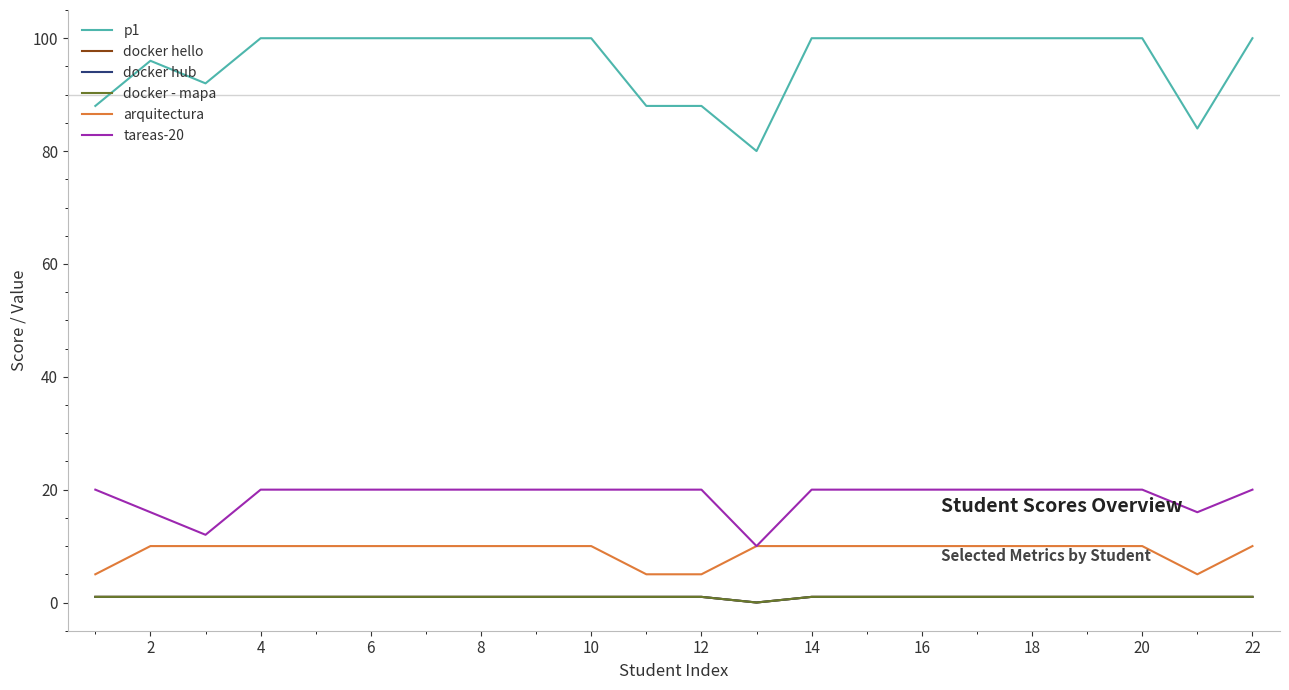

True or false: docker hello and arquitectura cross at least once.

False